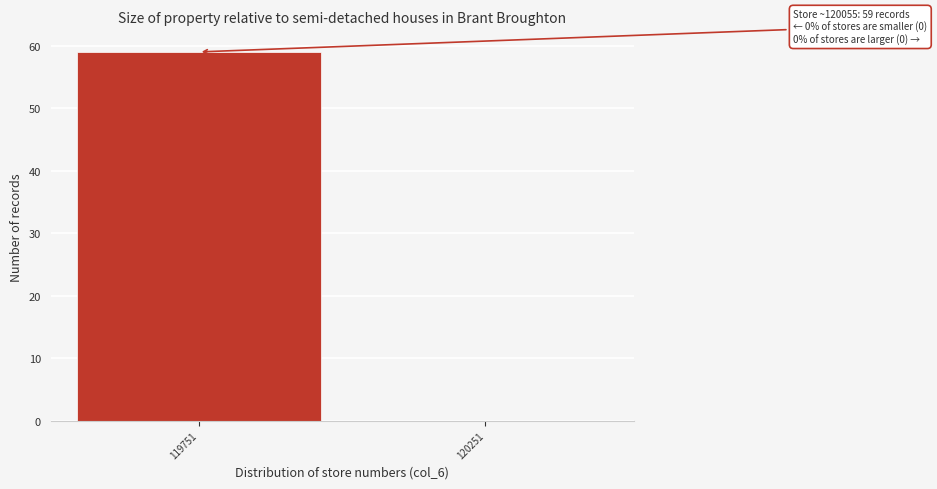

Reading left to right, extract all data points from this chart.

119751=59	120251=0